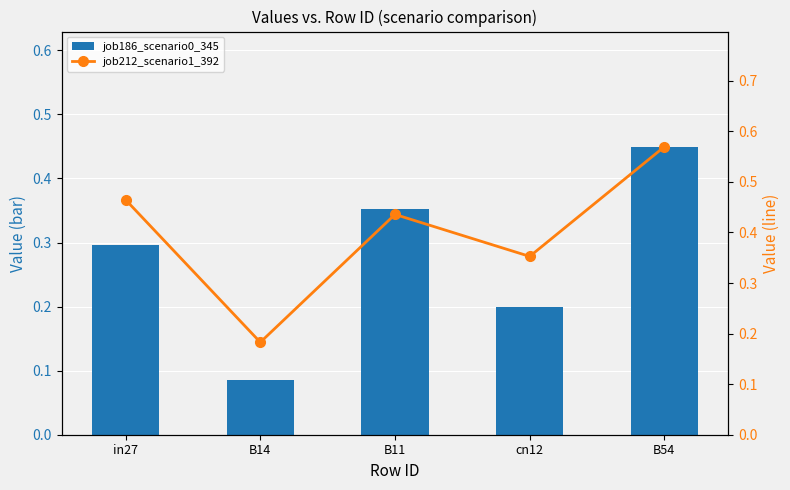

What is the sum of the job212_scenario1_392 values at B54 and B14?

0.8